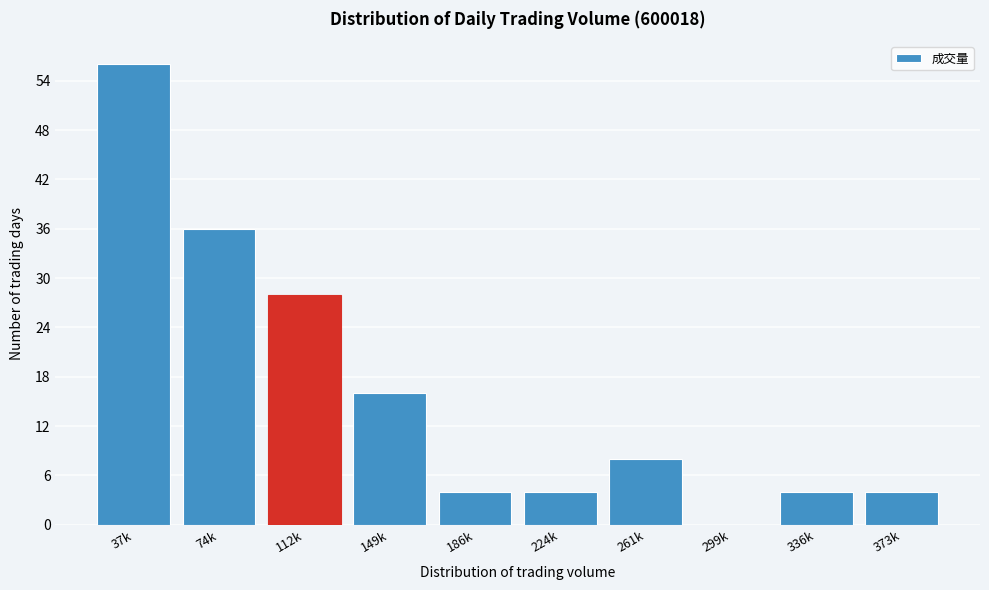

Reading left to right, what are all the values shown in this chart?

37k=56	74k=36	112k=28	149k=16	186k=4	224k=4	261k=8	299k=0	336k=4	373k=4